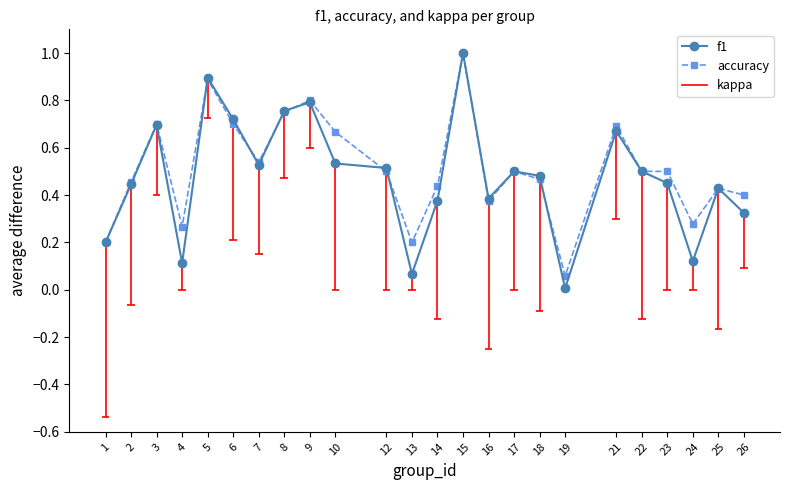

Reading left to right, extract all data points from this chart.

f1: 1=0.2	2=0.4	3=0.7	4=0.1	5=0.9	6=0.7	7=0.5	8=0.8	9=0.8	10=0.5	12=0.5	13=0.1	14=0.4	15=1.0	16=0.4	17=0.5	18=0.5	19=0.0	21=0.7	22=0.5	23=0.5	24=0.1	25=0.4	26=0.3
accuracy: 1=0.2	2=0.5	3=0.7	4=0.3	5=0.9	6=0.7	7=0.5	8=0.8	9=0.8	10=0.7	12=0.5	13=0.2	14=0.4	15=1.0	16=0.4	17=0.5	18=0.5	19=0.1	21=0.7	22=0.5	23=0.5	24=0.3	25=0.4	26=0.4